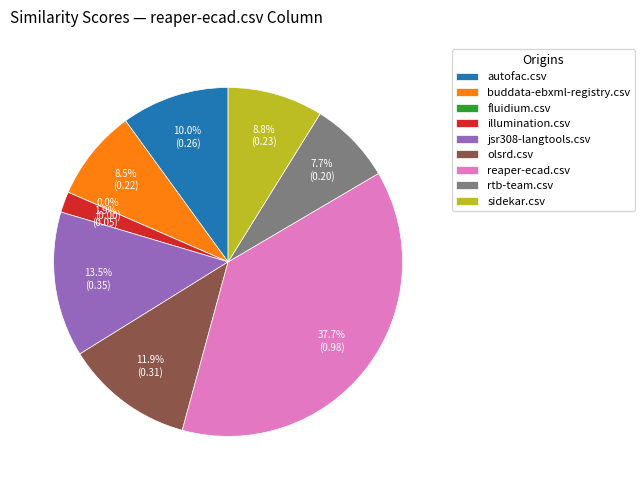

To the nearest percent, what percentage of the pie is autofac.csv?

10%